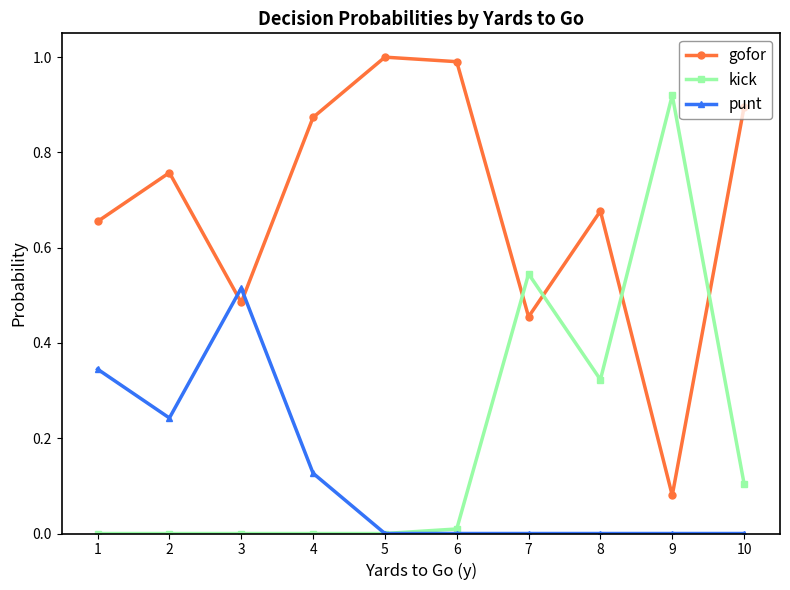

At which label does gofor reach its minimum?

9